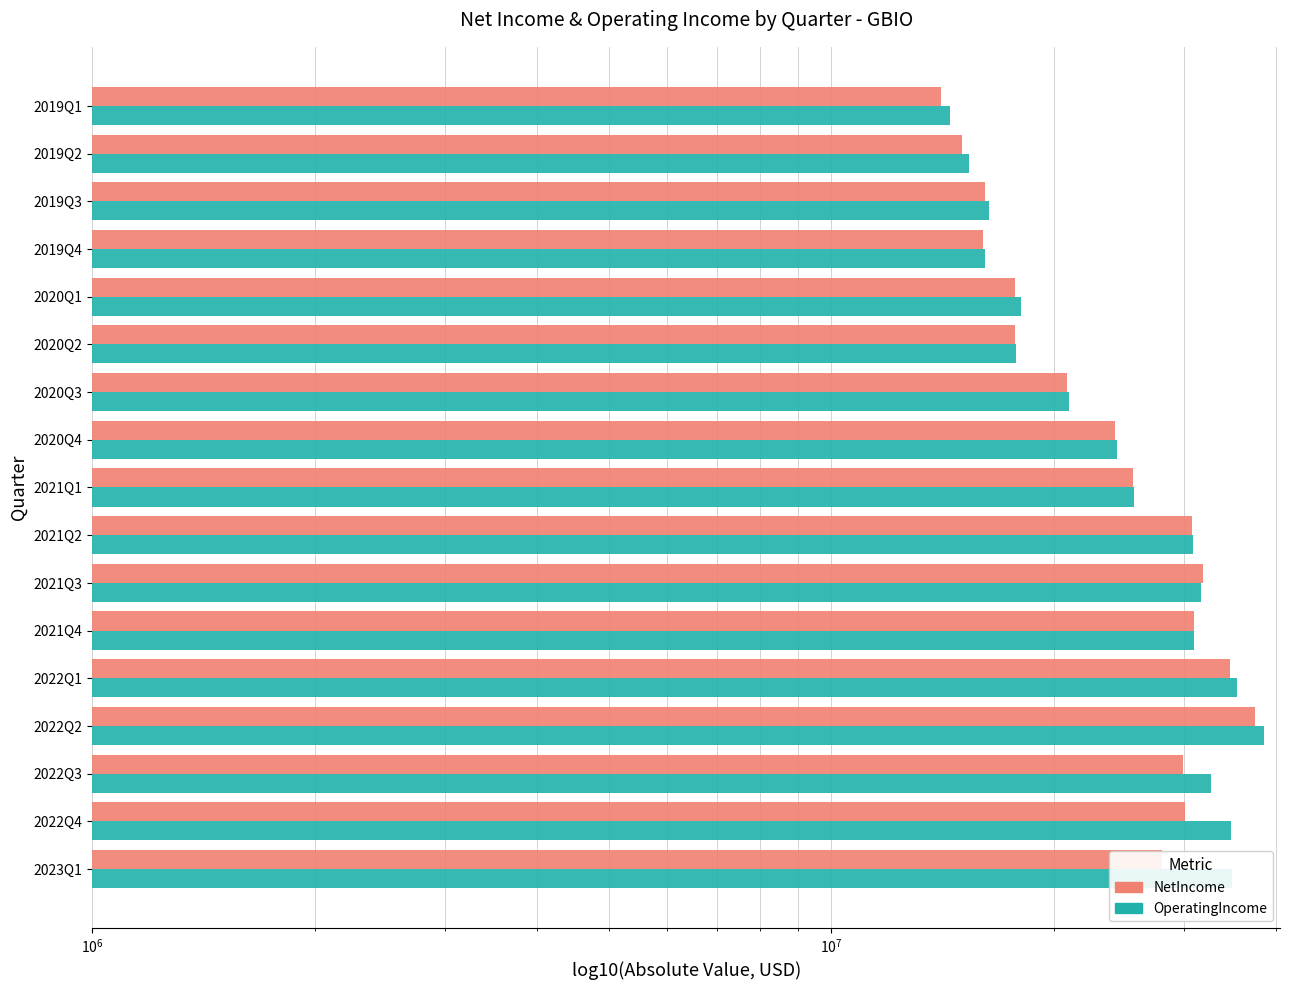

How many data points in NetIncome are less than 25562000?

8